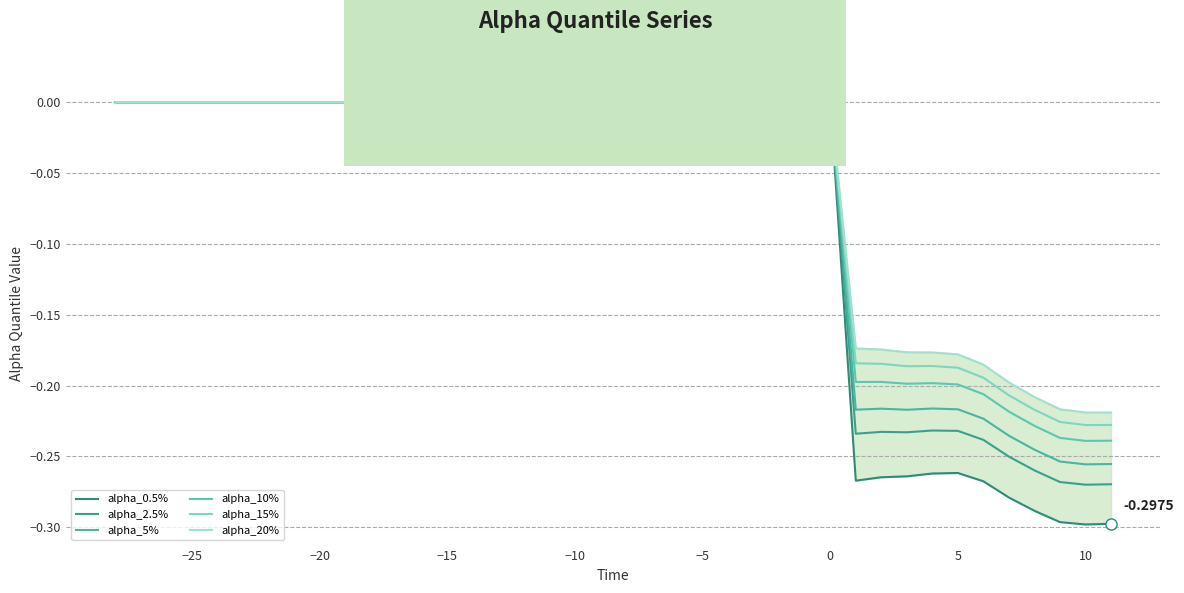

What is the minimum value shown in the chart?

-0.3